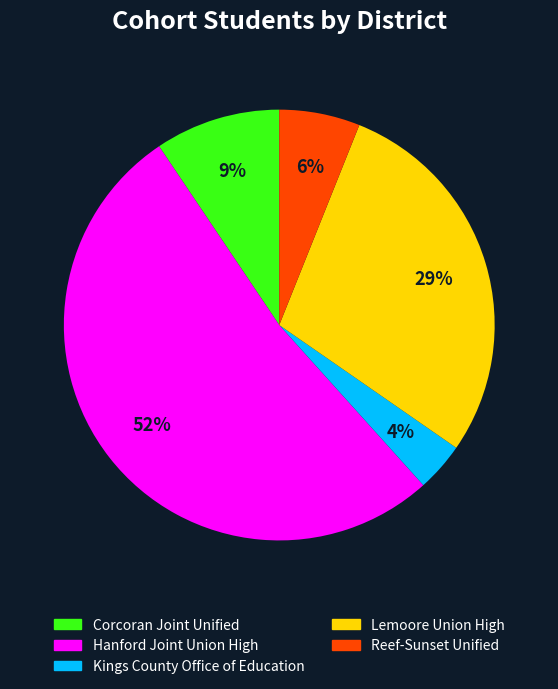

What percentage is the Hanford Joint Union High slice, to the nearest percent?

52%